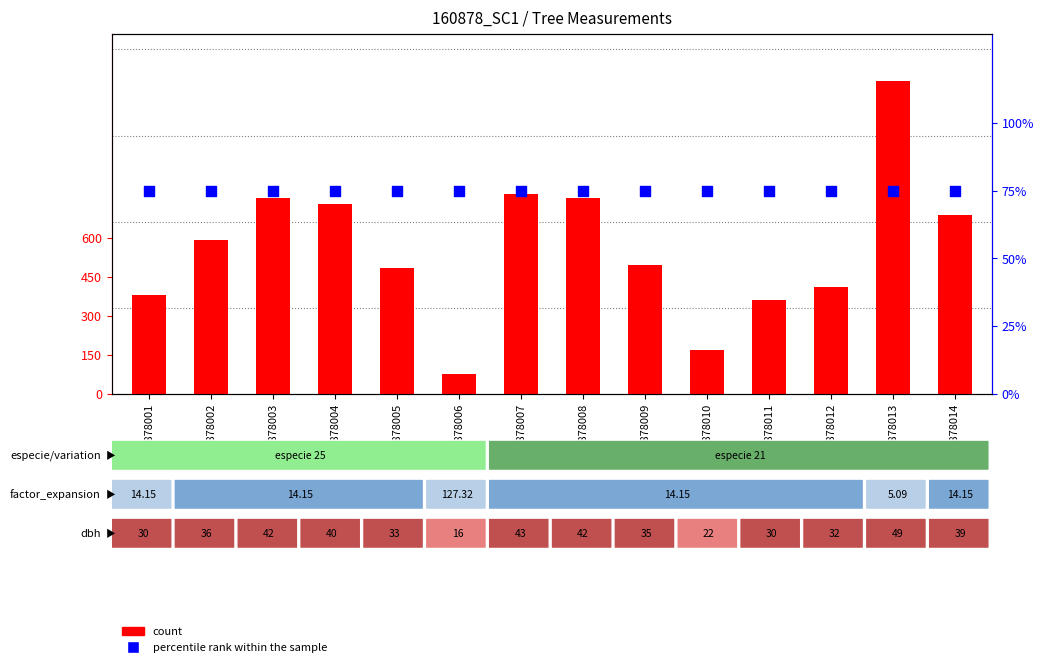

What are all the series names shown in the legend?

count, percentile rank within the sample